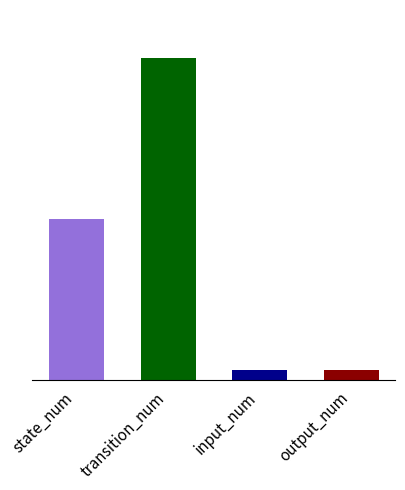

List the labels in order of value, smallest first.

input_num, output_num, state_num, transition_num